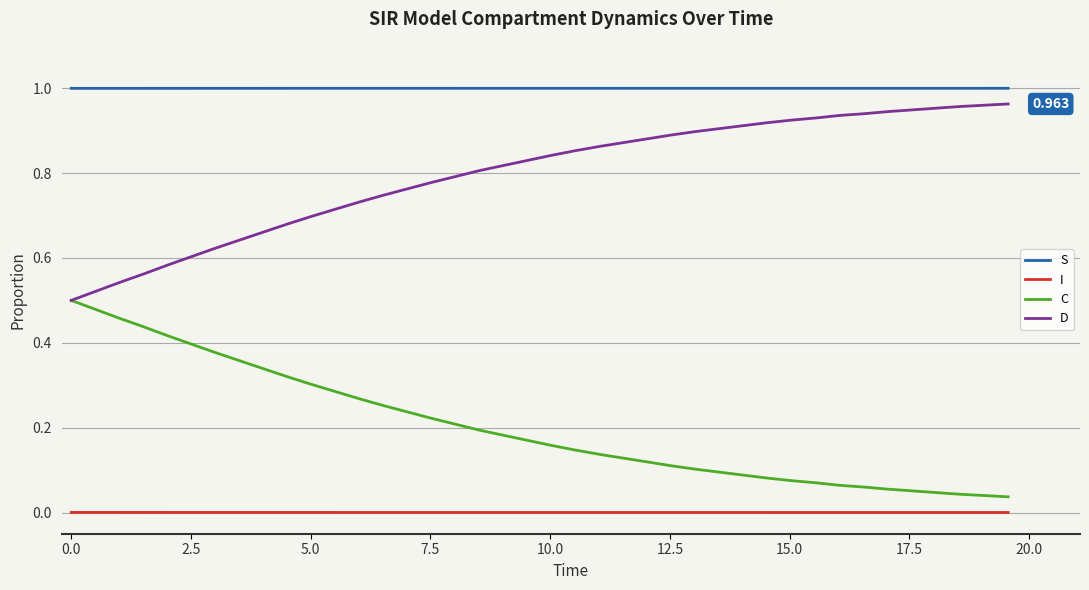

True or false: I and C cross at least once.

False